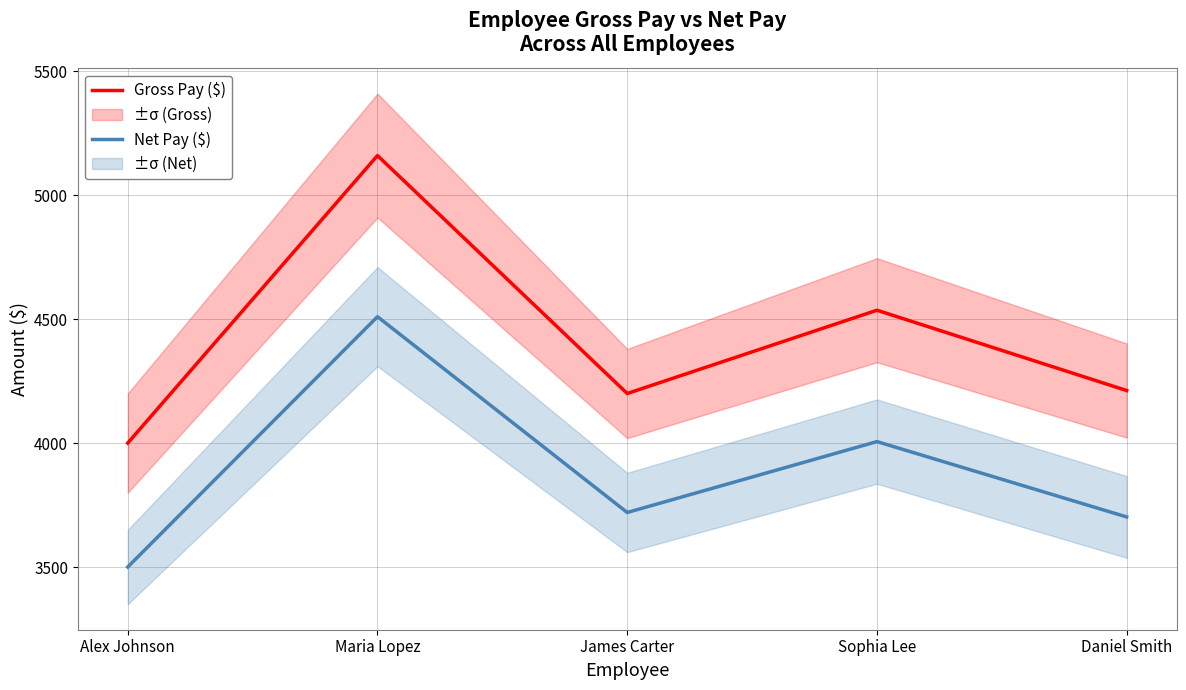

Rank the series at Daniel Smith from lowest to highest value.

Net Pay ($), Gross Pay ($)